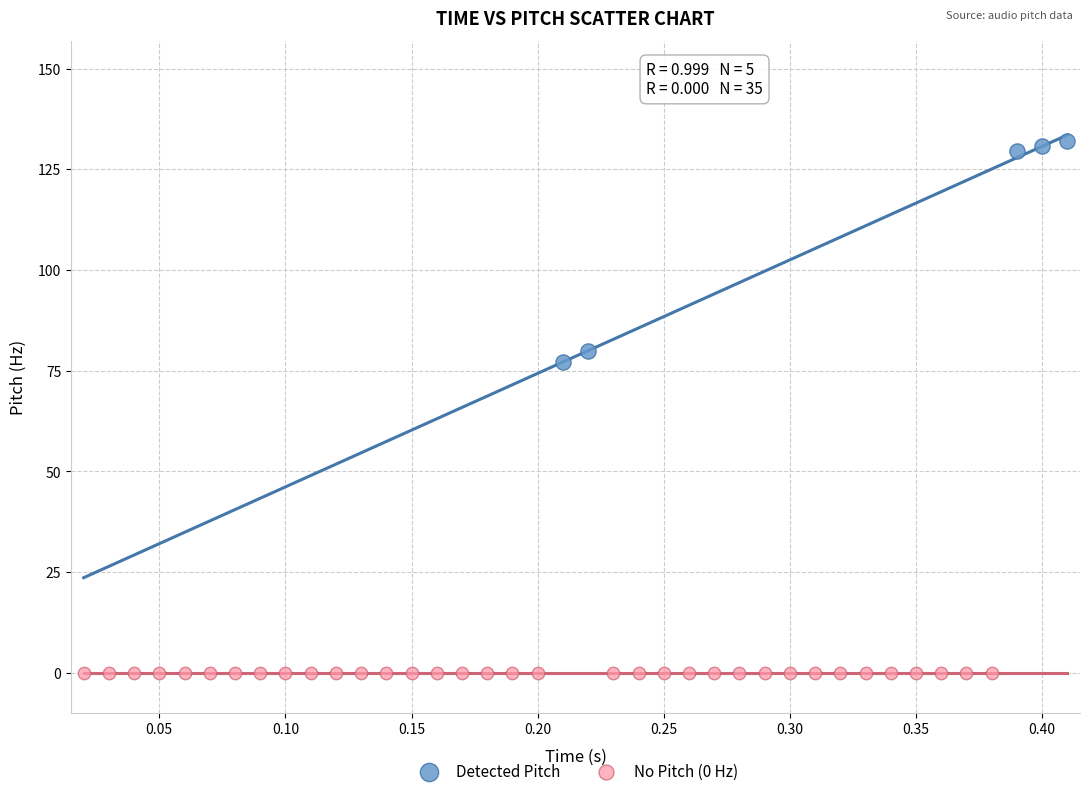

Which series contains the lowest Y value?

No Pitch (0 Hz)